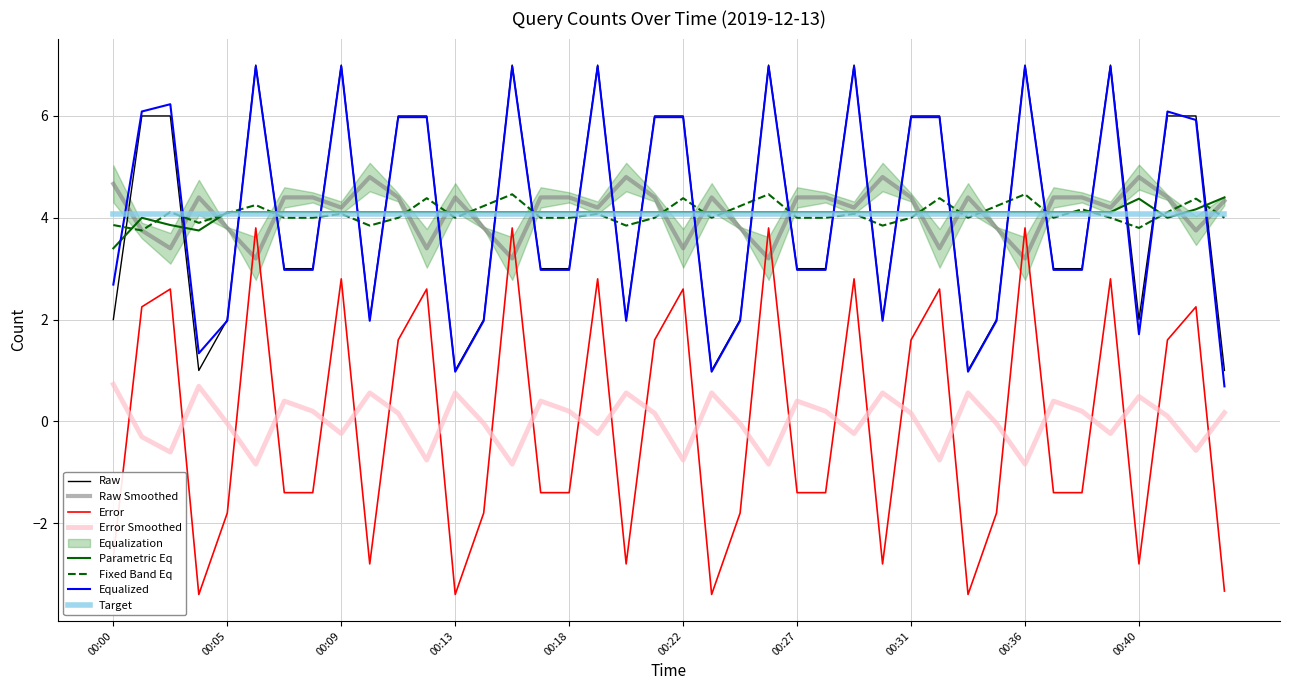

What is the maximum value shown in the chart?

7